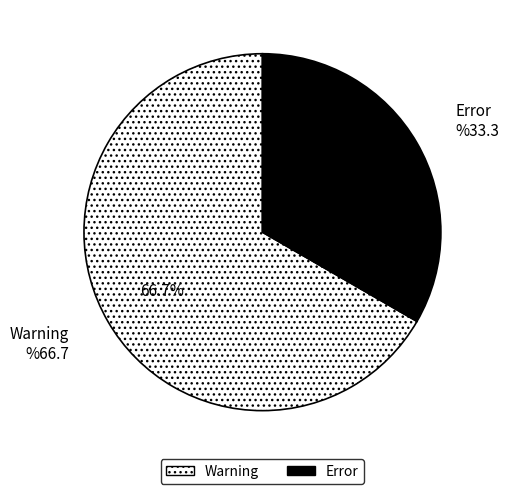

What portion of the pie excludes Error?

66.7%